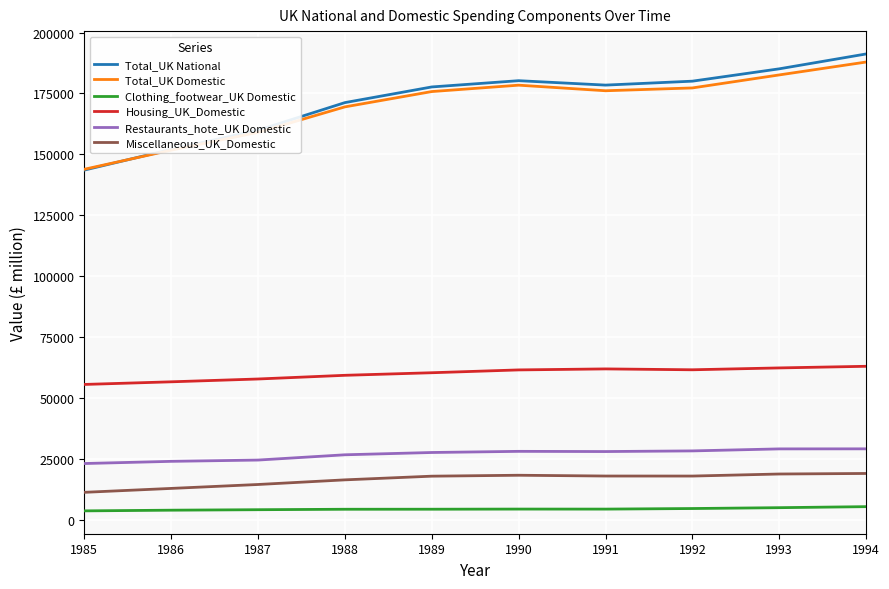

Does the chart display data point markers on the line(s)?

No